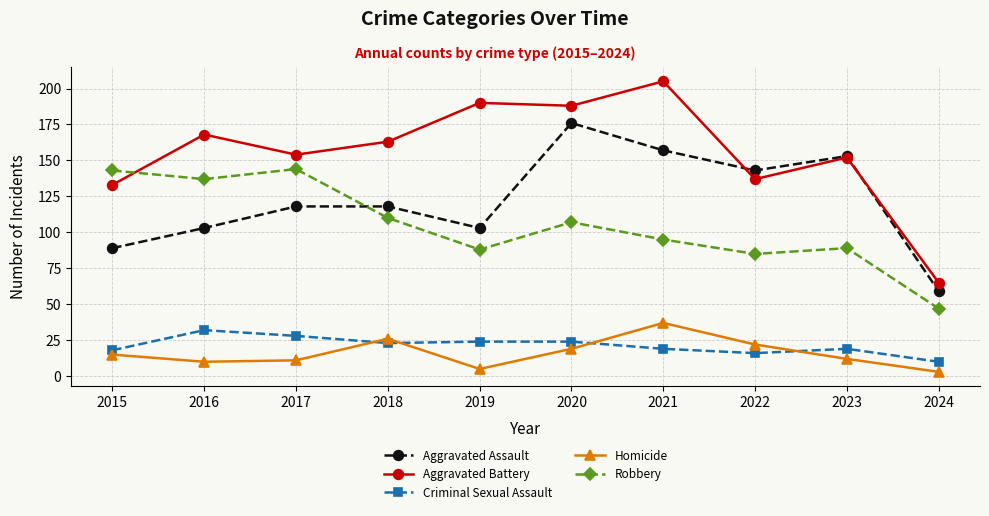

True or false: Aggravated Assault and Homicide cross at least once.

False